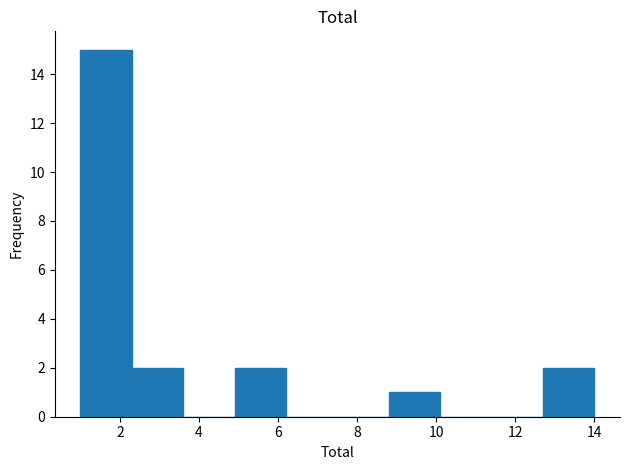

Reading left to right, list every bar in this chart as the range it spans on the x-axis followed by its height. Neither the bar edges nor the heights are printed on the chart, so give them approximately, as read against the axes.

1.0 to 2.3: 15
2.3 to 3.6: 2
3.6 to 4.9: 0
4.9 to 6.2: 2
6.2 to 7.5: 0
7.5 to 8.8: 0
8.8 to 10.1: 1
10.1 to 11.4: 0
11.4 to 12.7: 0
12.7 to 14.0: 2